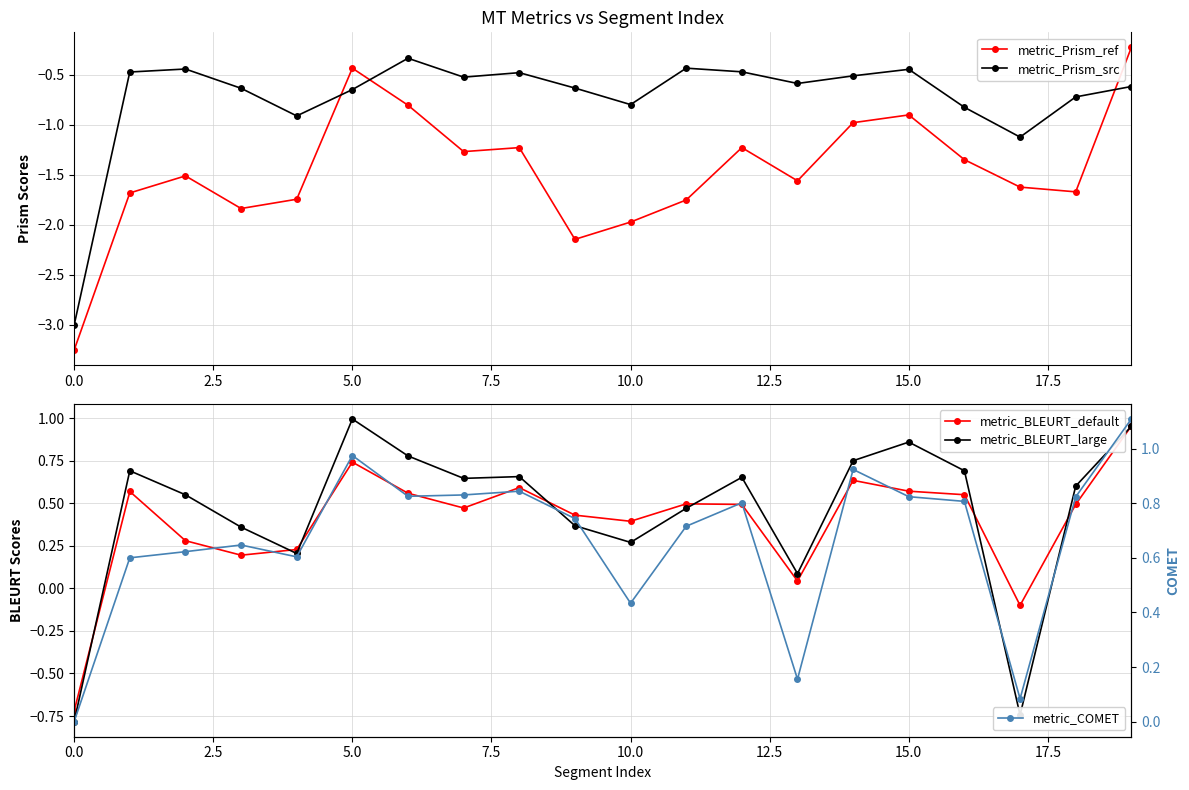

In metric_COMET, how many points are lower than both neighbors (excluding endpoints)?

5